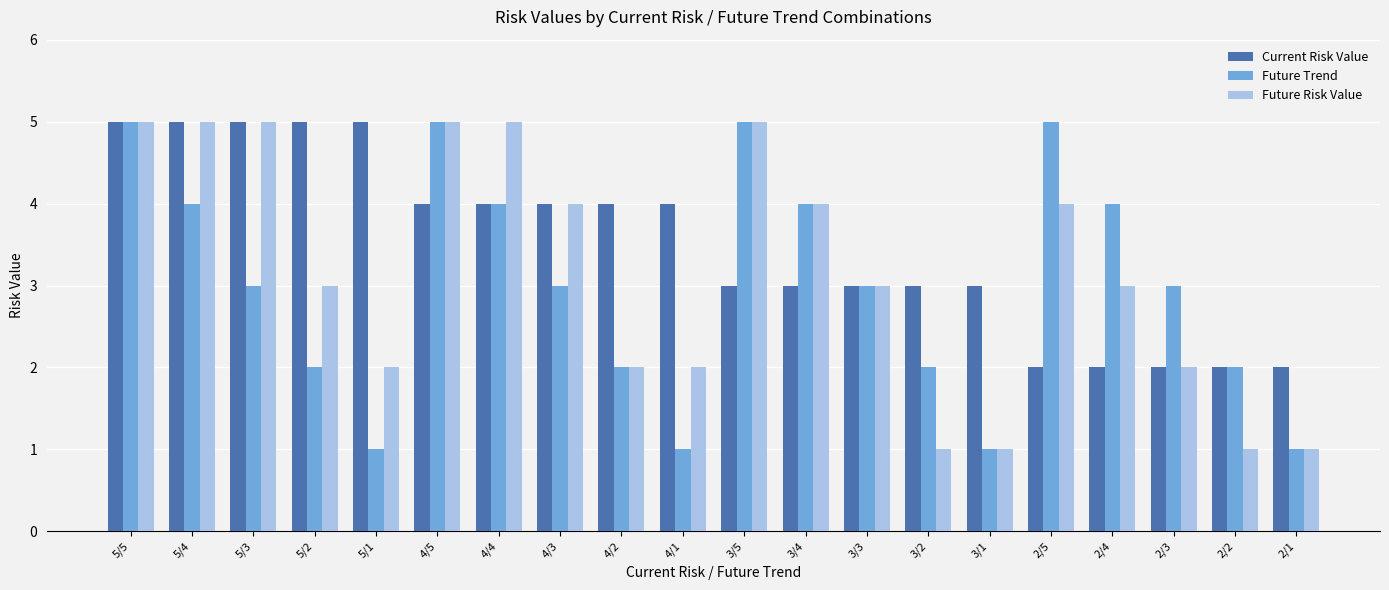

Which series has the largest total across all categories?

Current Risk Value